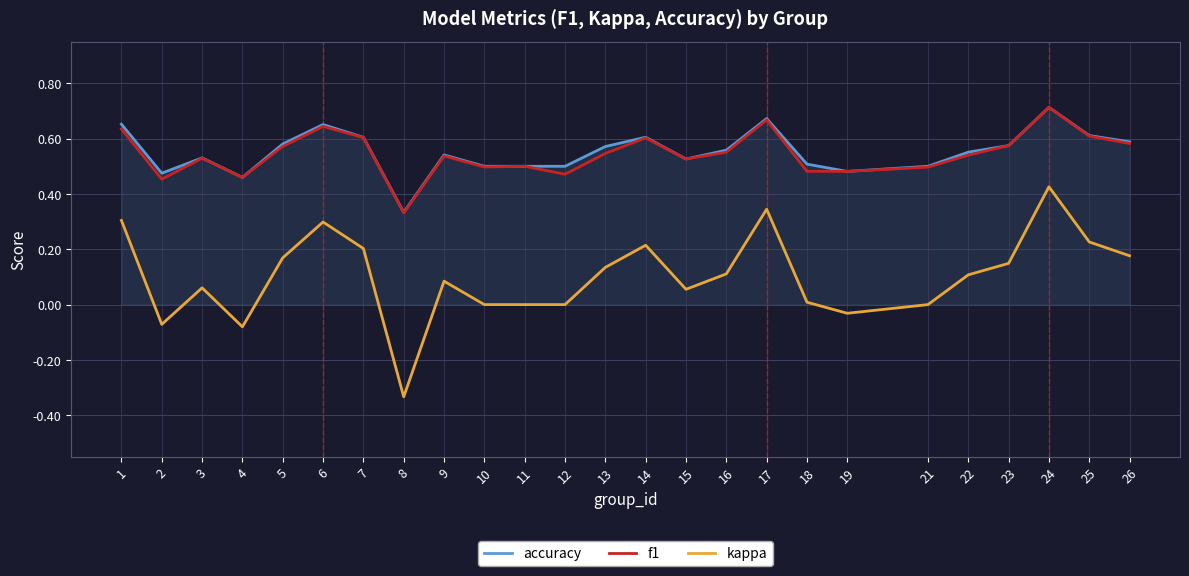

Which series has the widest spread of values?

kappa